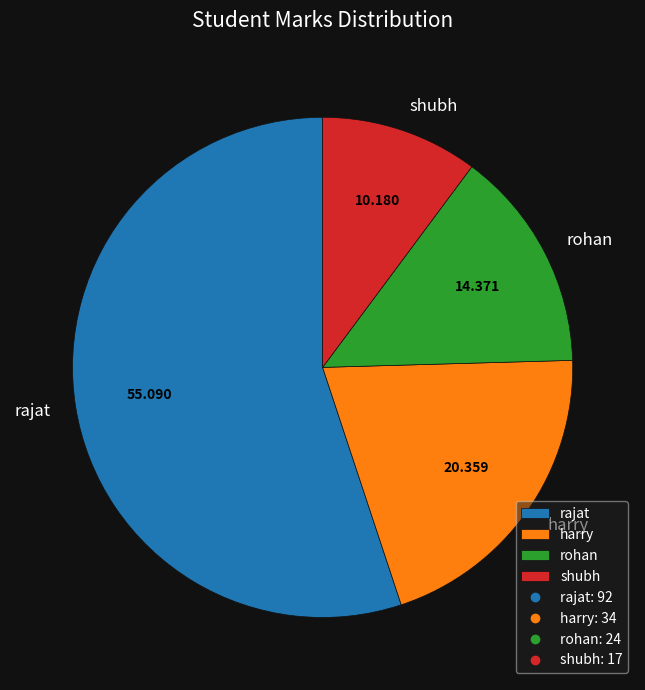

How many slices are in this pie chart?

4